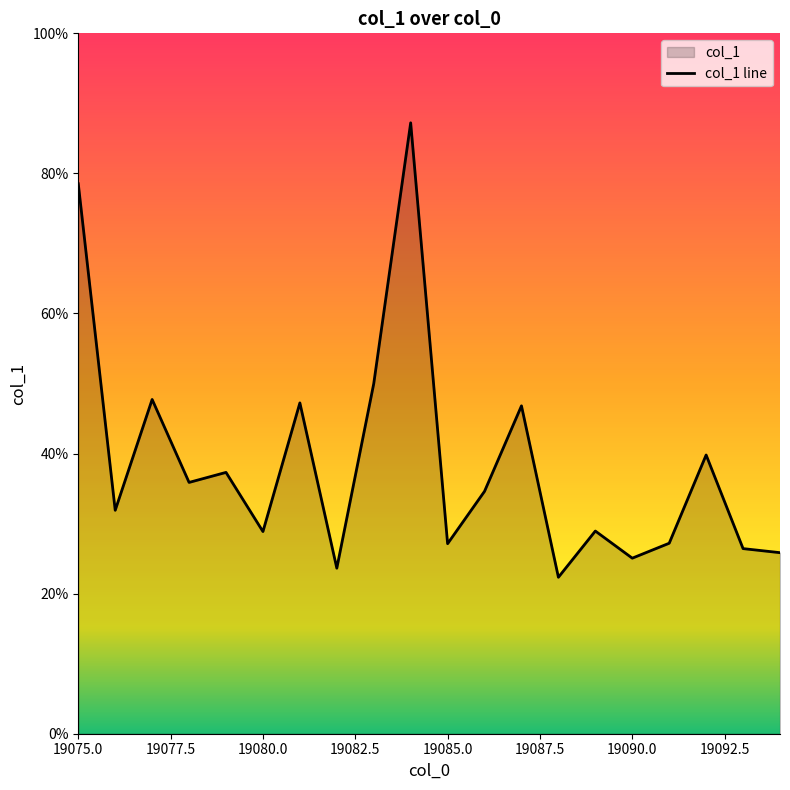

What is the difference between the values at 19091 and 19094?

673.6